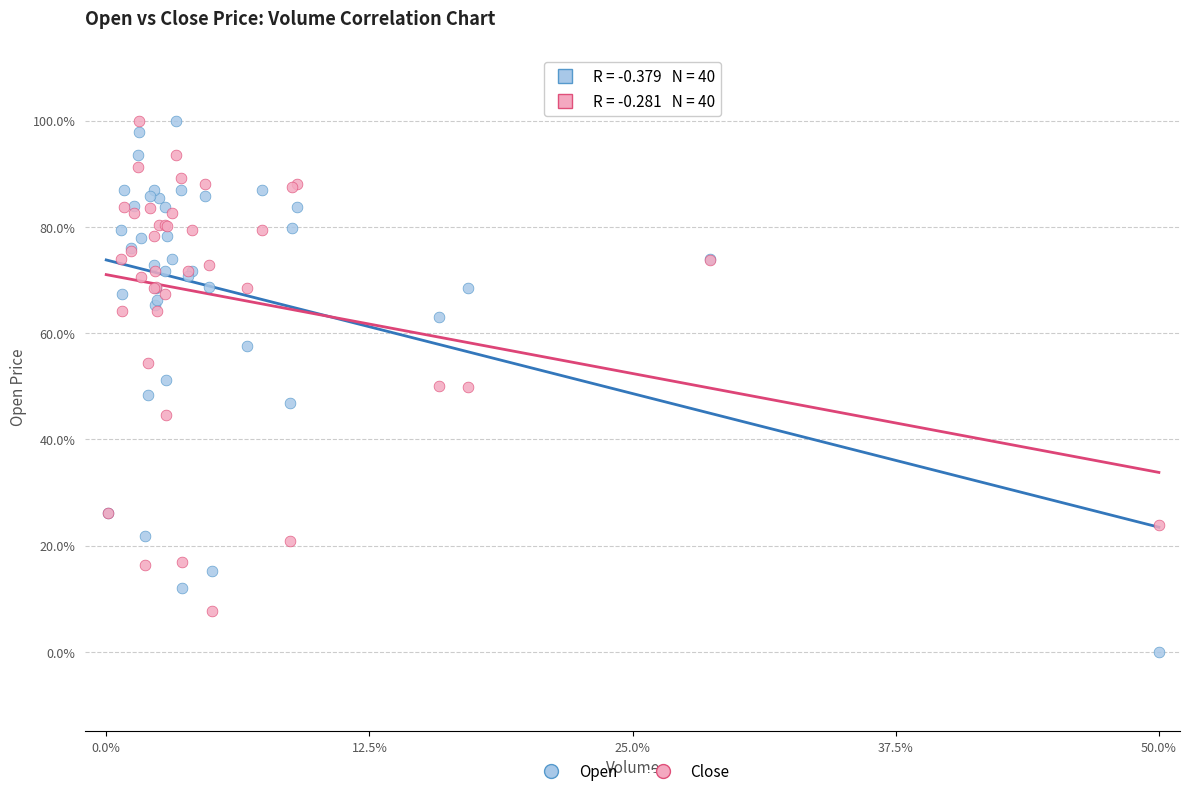

What are all the series names shown in the legend?

Open, Close